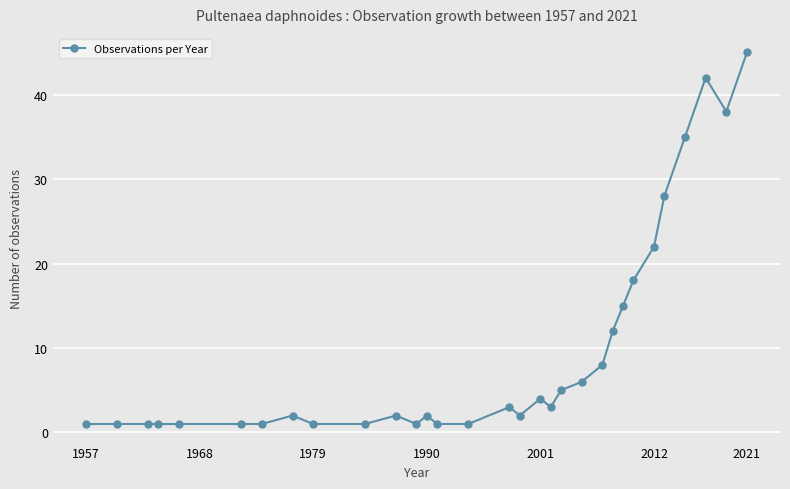

What is the value of the 24th point from the left?

15